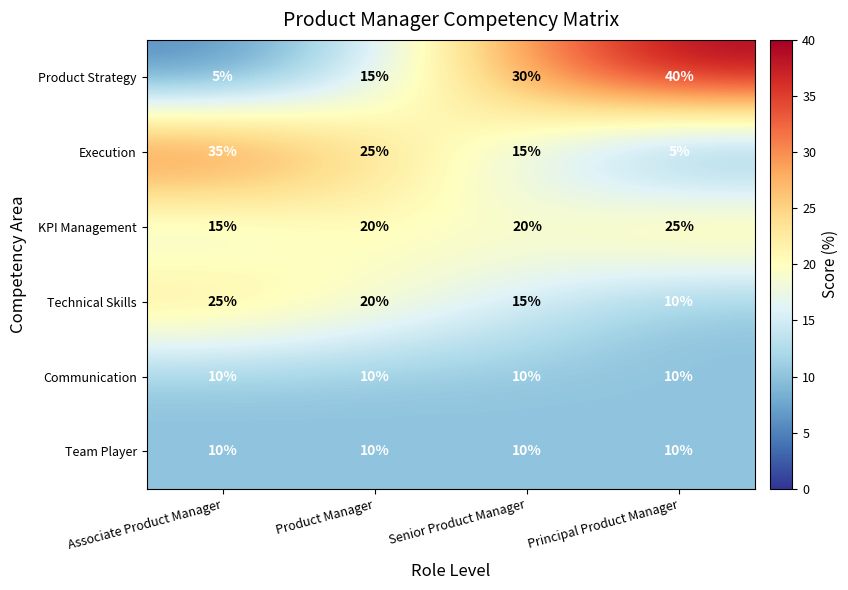

What is the sum of the Product Strategy values at Associate Product Manager and Senior Product Manager?

35